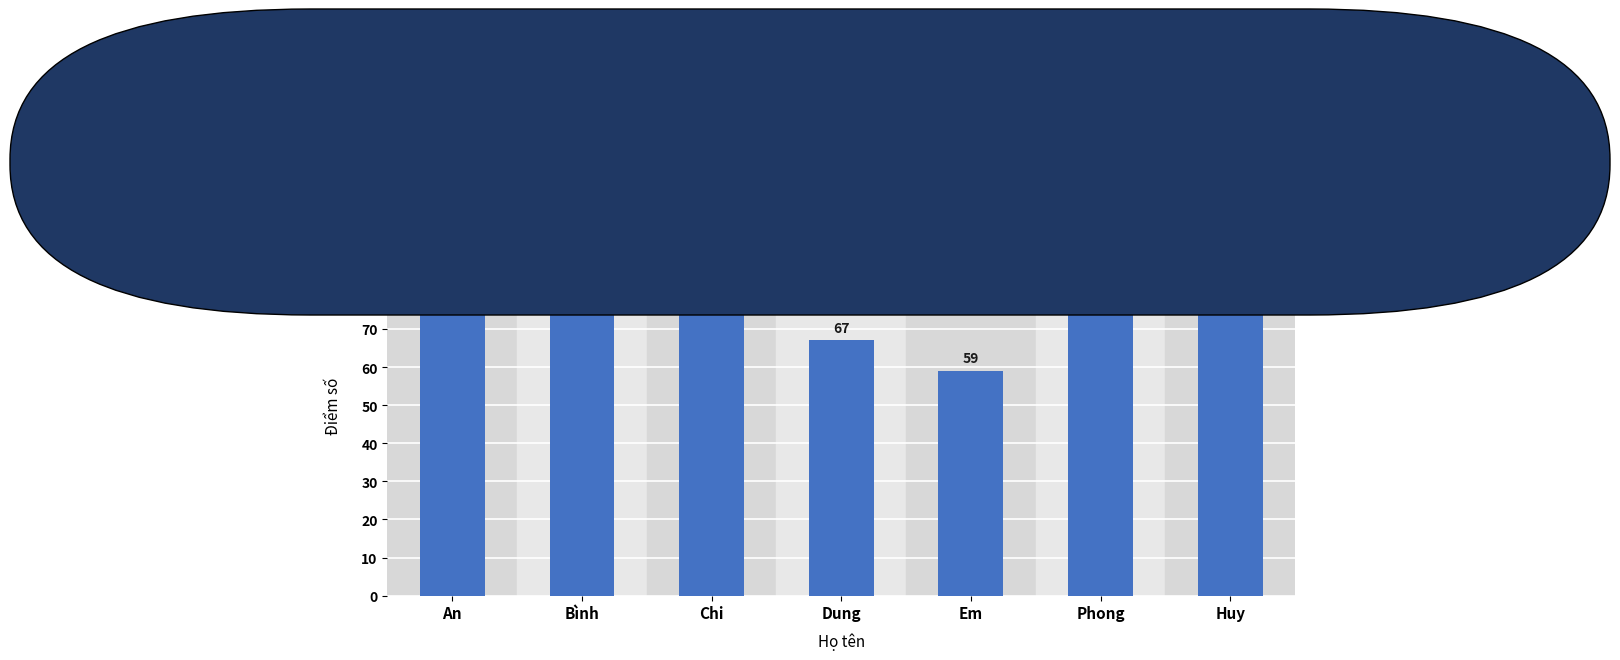

What is the value of the 7th bar from the left?

74